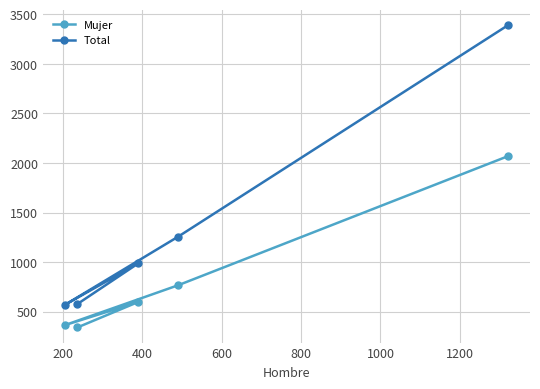

How many lines are shown in the chart?

2